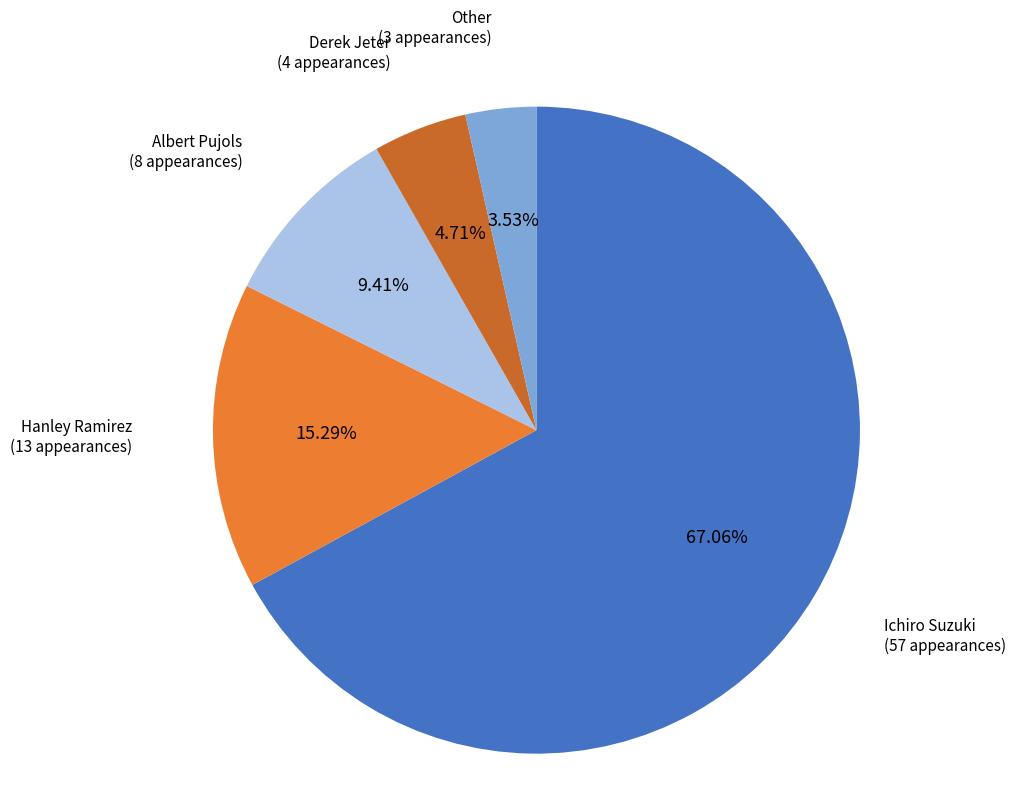

How many slices are in this pie chart?

5